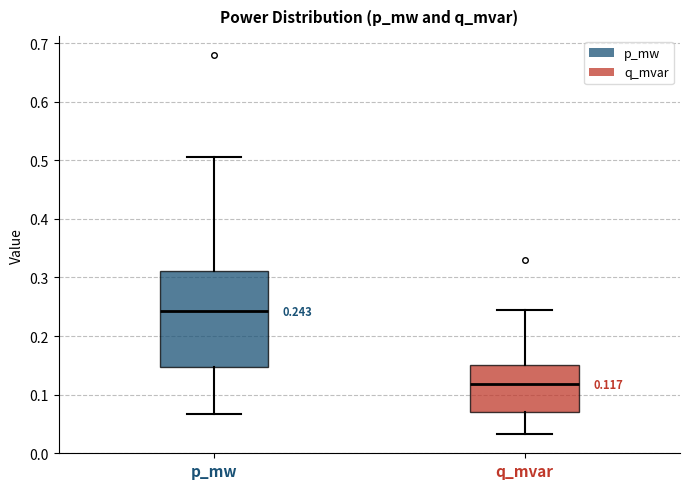

Comparing the boxes themselves (not the whiskers), which one is the tallest?

p_mw